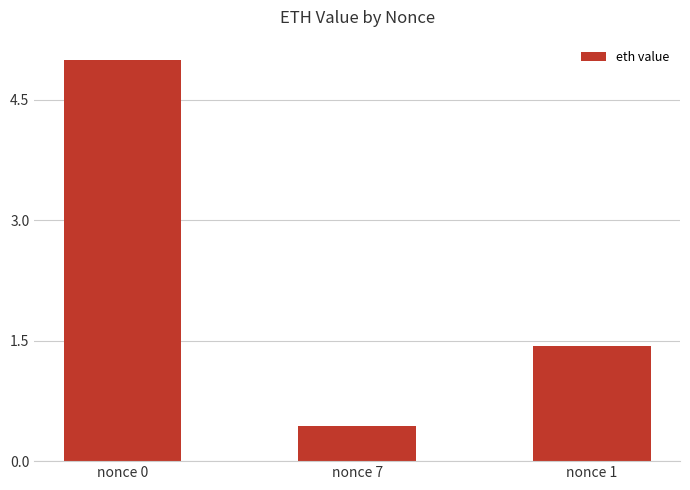

Reading right to left, what are all the values shown in this chart?

1.4	0.4	5.0